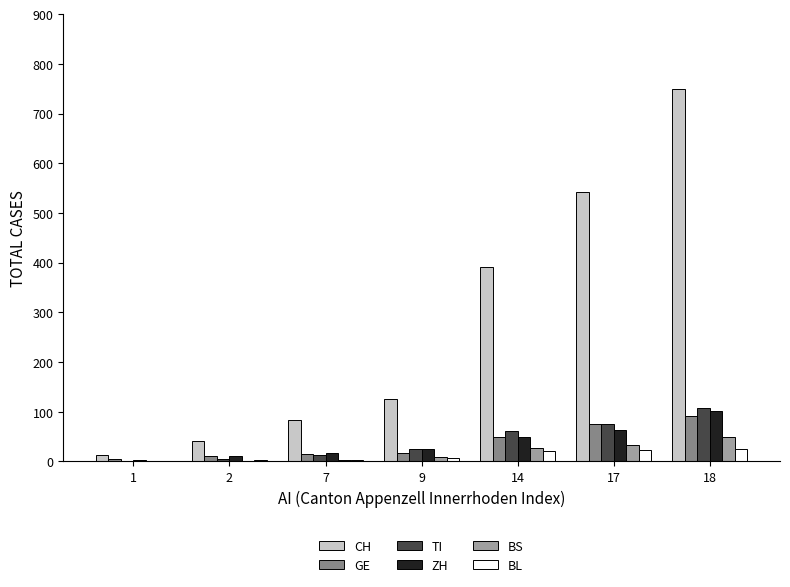

Does the chart contain stacked bars?

No